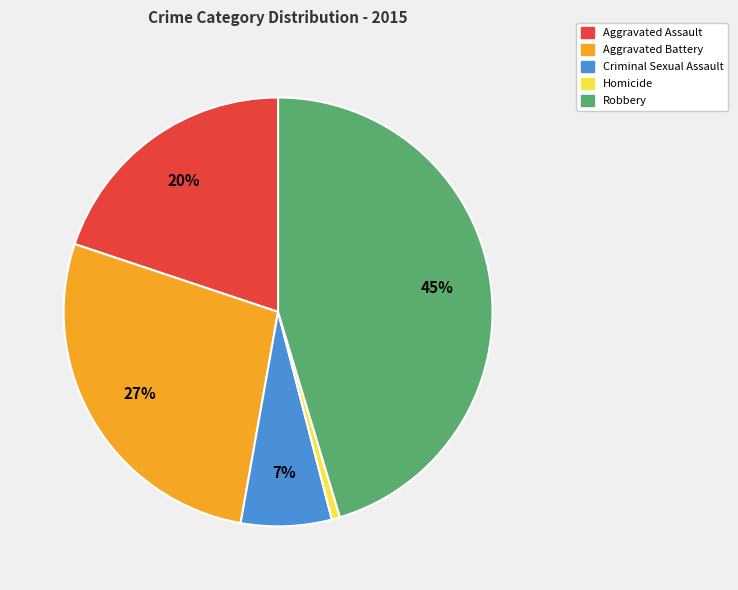

How many segments does this pie chart have?

5